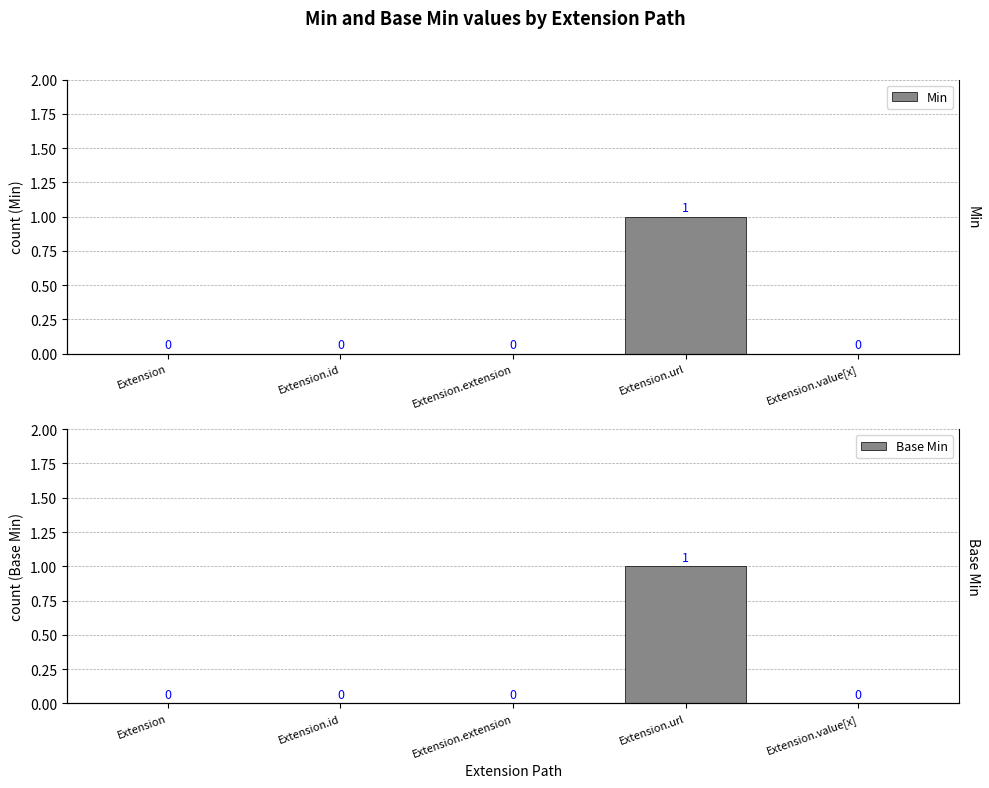

Reading left to right, what are all the values shown in this chart?

Min: 0	0	0	1	0
Base Min: 0	0	0	1	0